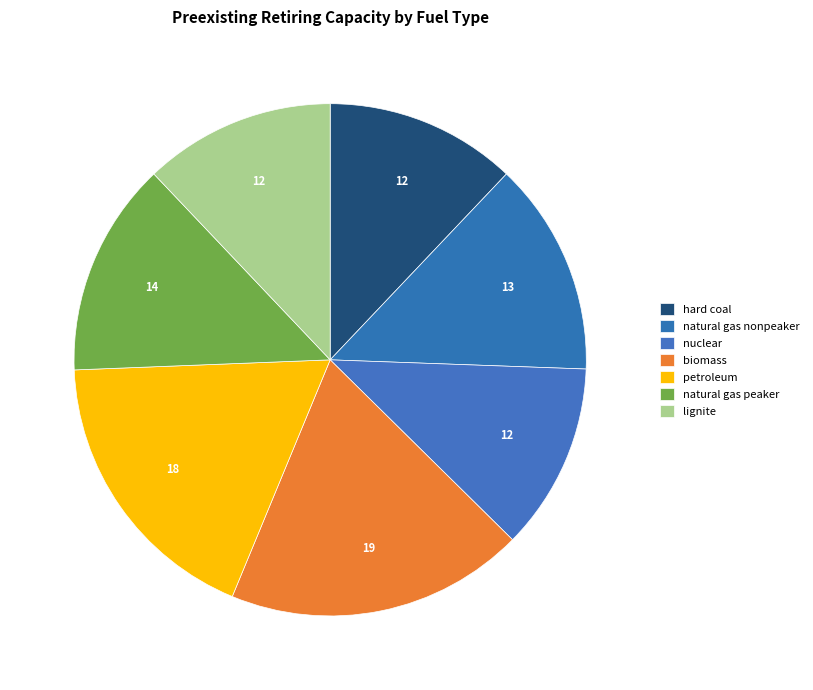

To the nearest percent, what portion does petroleum represent?

18%